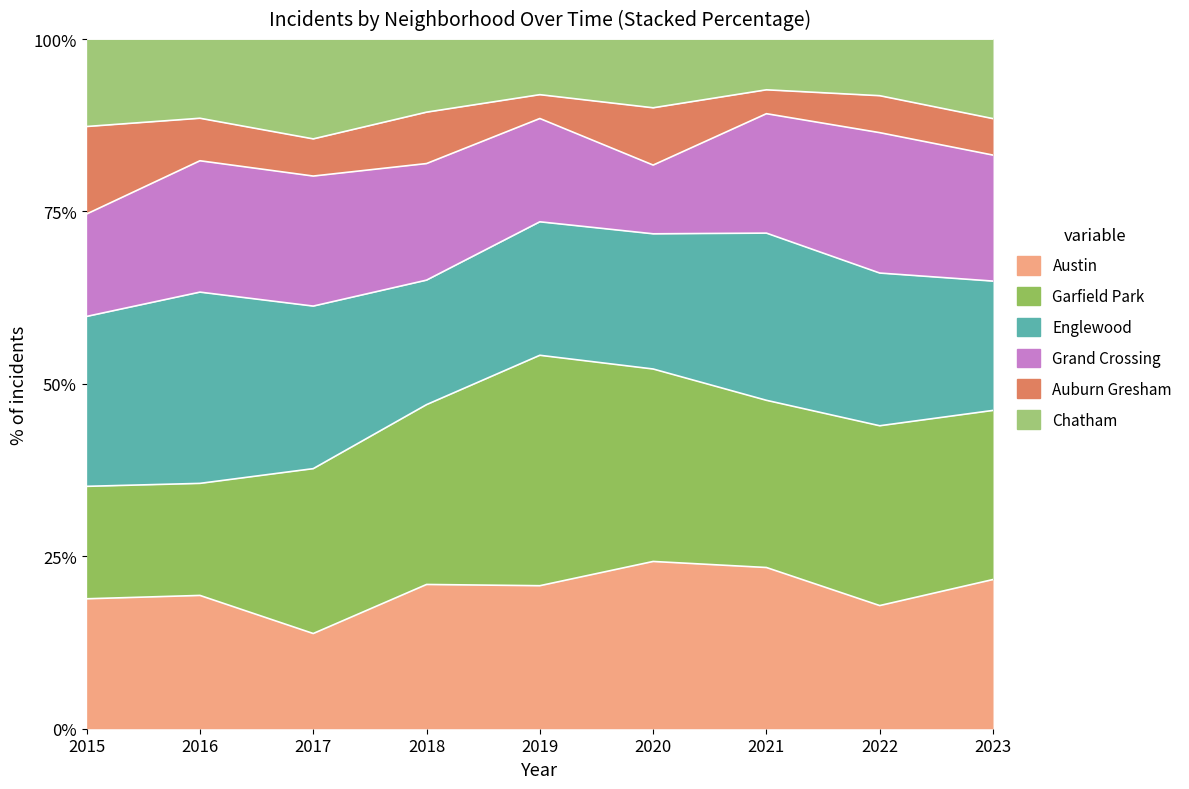

True or false: Auburn Gresham and Austin cross at least once.

False